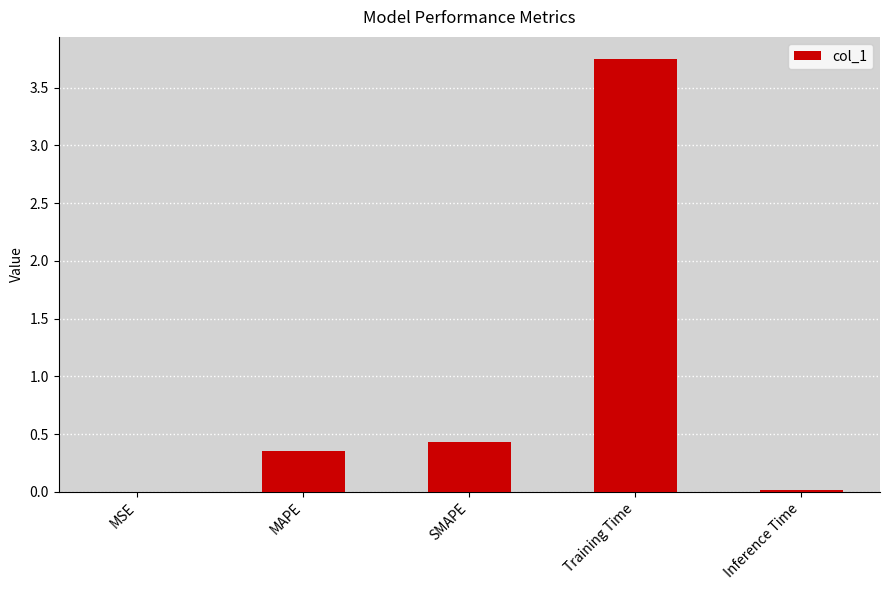

Which label corresponds to the largest value in the chart?

Training Time